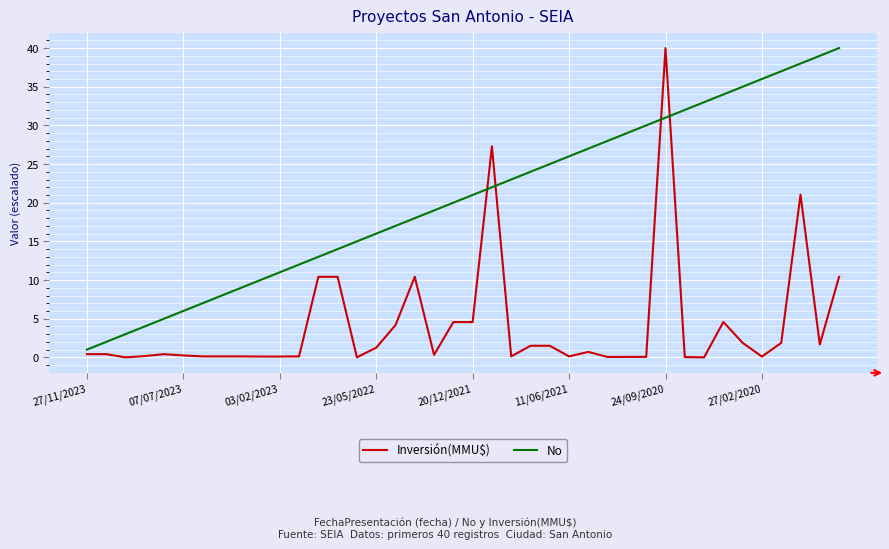

Which series has the largest total across all categories?

No